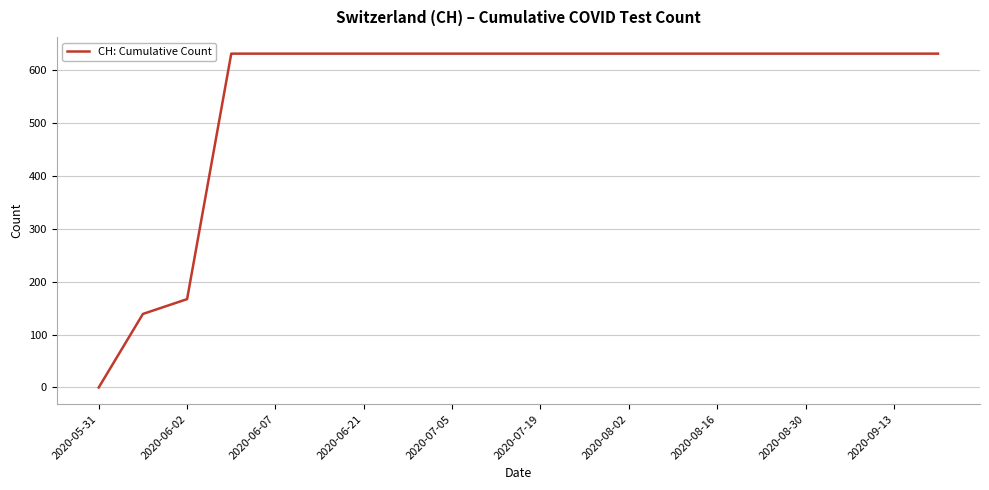

What is the greatest value displayed?

631